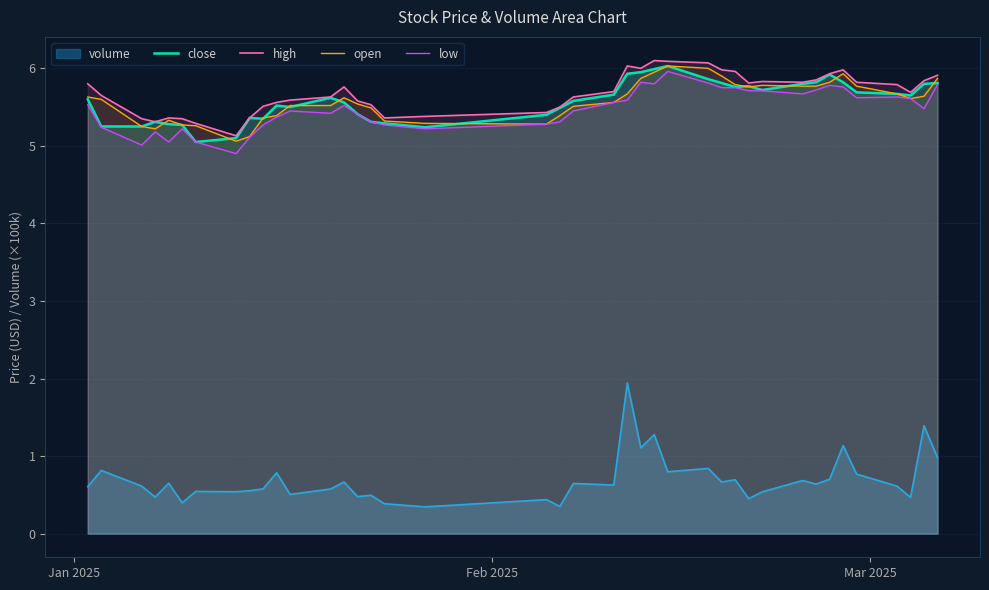

Which series has the widest spread of values?

volume